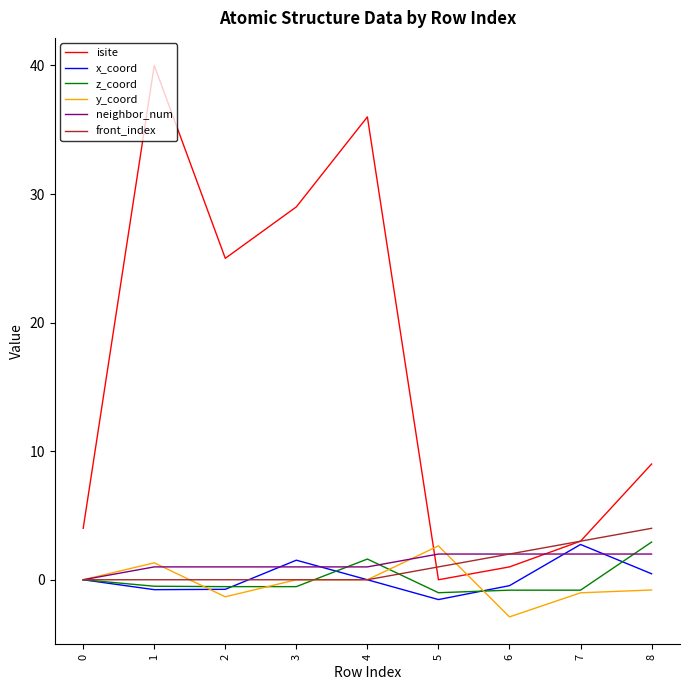

Which category has the lowest value across all series?

6